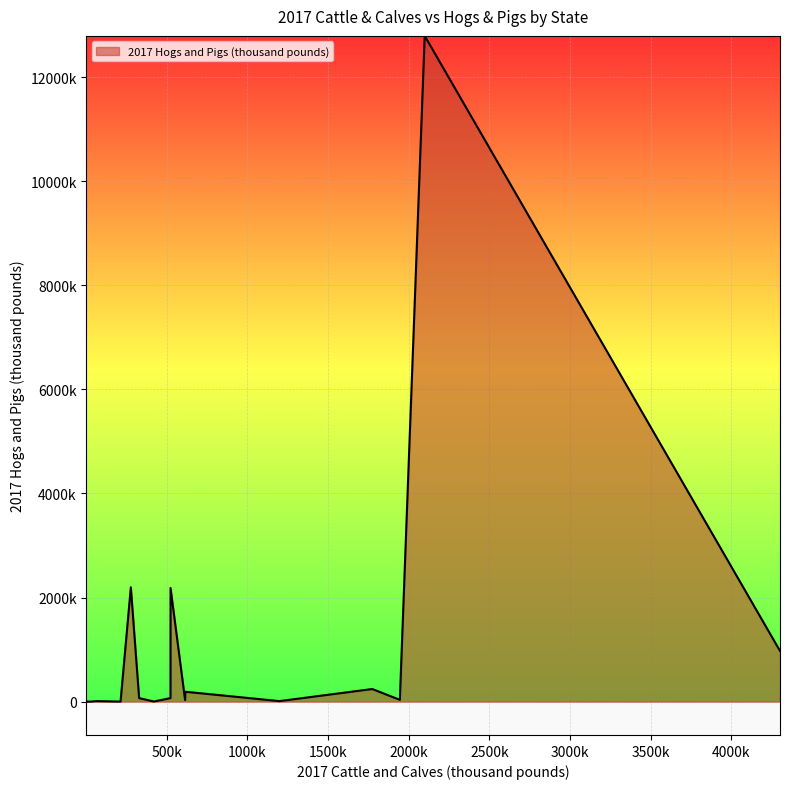

Is this an area chart (filled region under the line)?

Yes